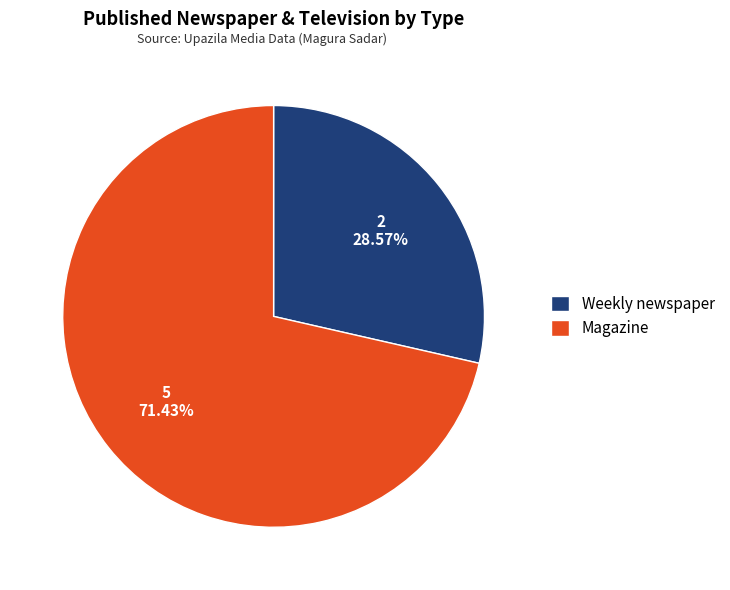

To the nearest percent, what is the difference between the largest and smallest slice percentages?

43%